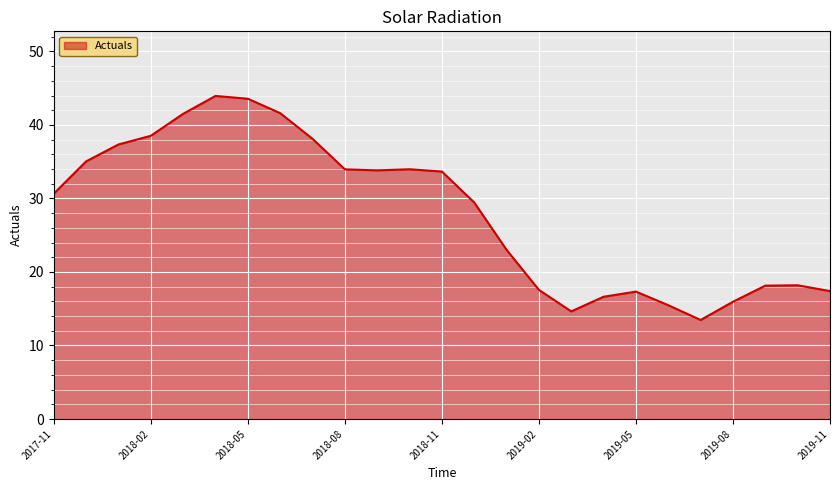

What is the maximum value shown in the chart?

43.9